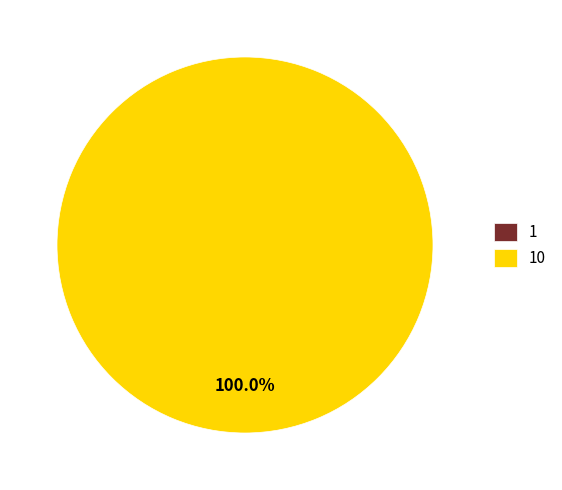

Combined, what portion of the pie is 10 and 1?

100.0%